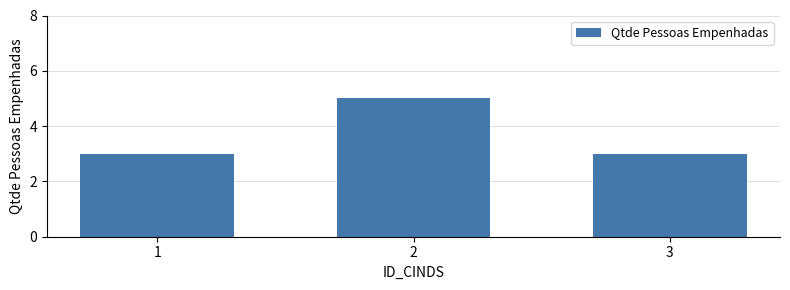

Reading left to right, transcribe all the data shown in this chart.

1=3	2=5	3=3